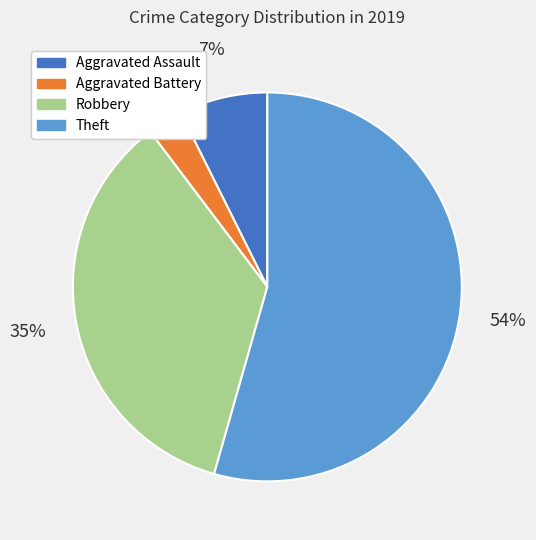

Count the number of slices in the pie.

4